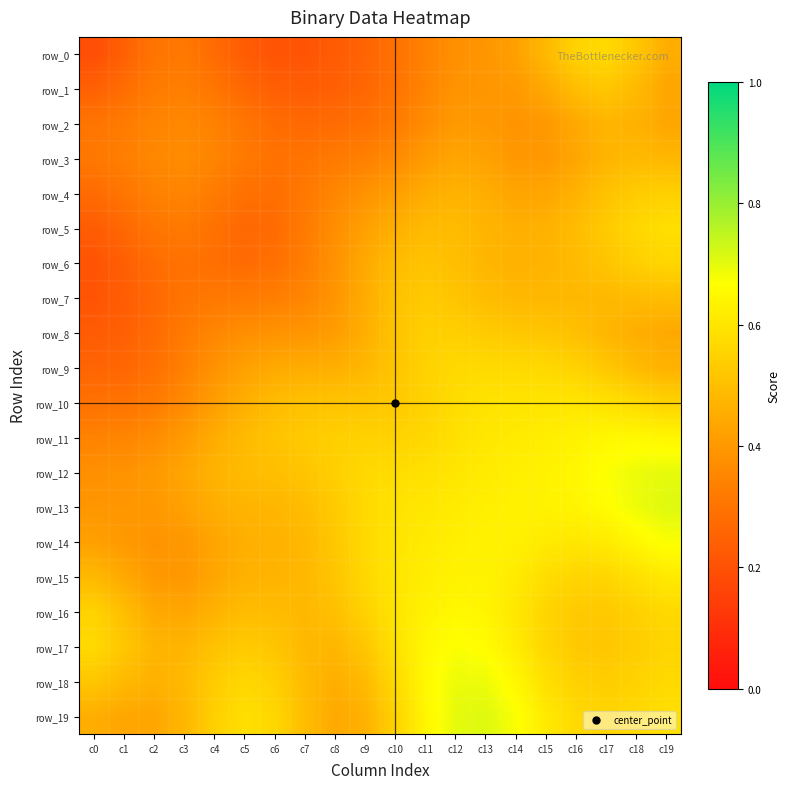

At which label does row_2 reach its minimum?

c7